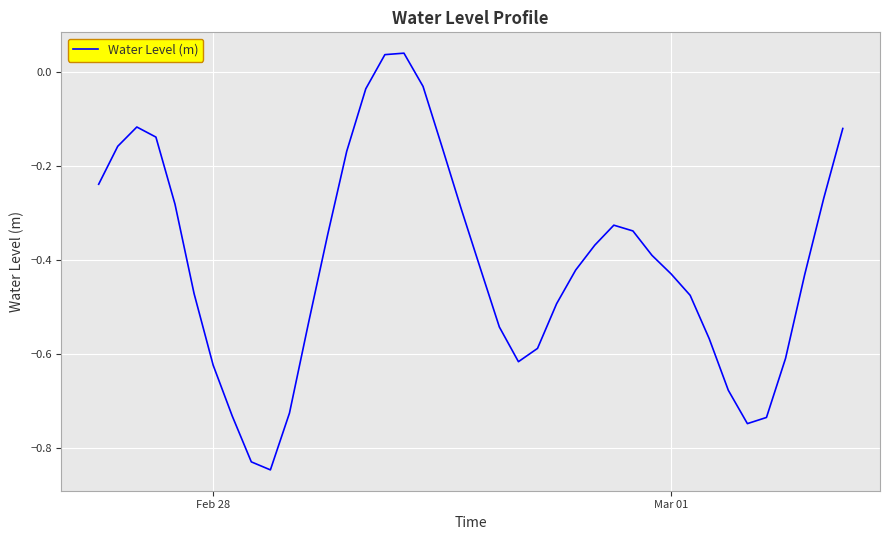

What is the difference between the maximum and minimum values?

0.9